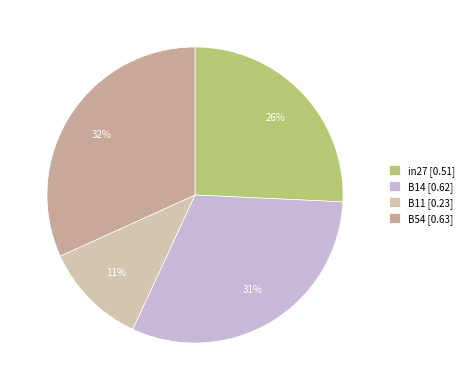

To the nearest percent, what is the average slice percentage?

25%